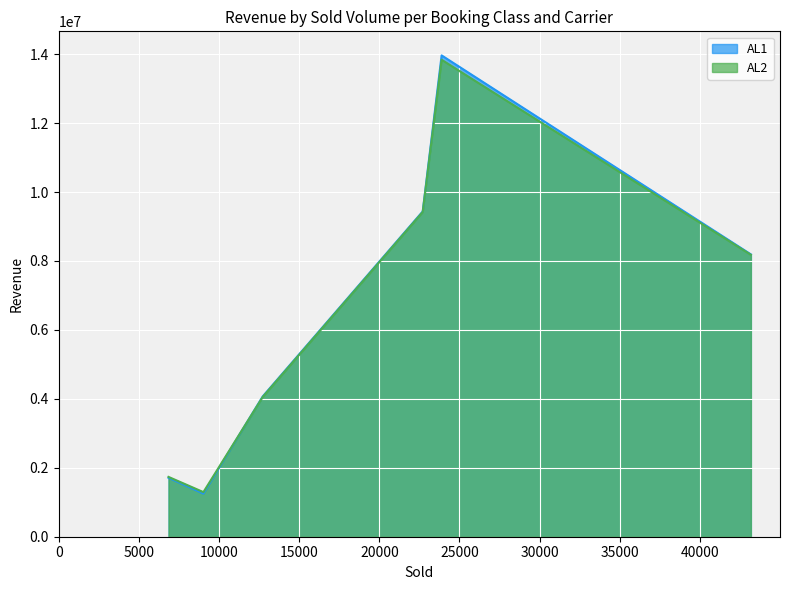

Which series has the widest spread of values?

AL1